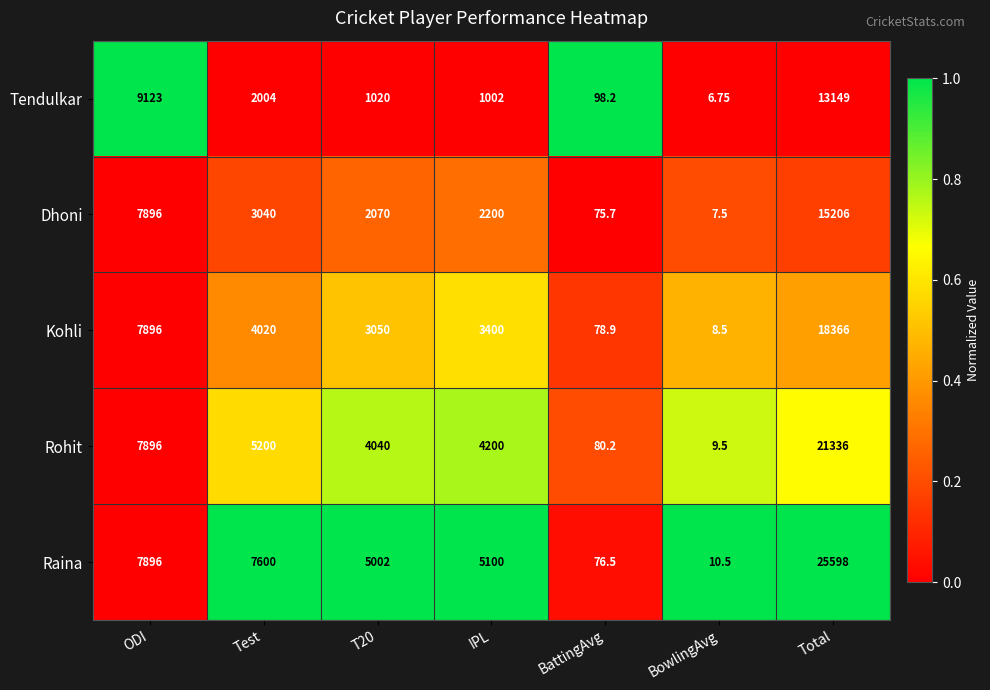

Where is Rohit nearest to the value 10672?

ODI